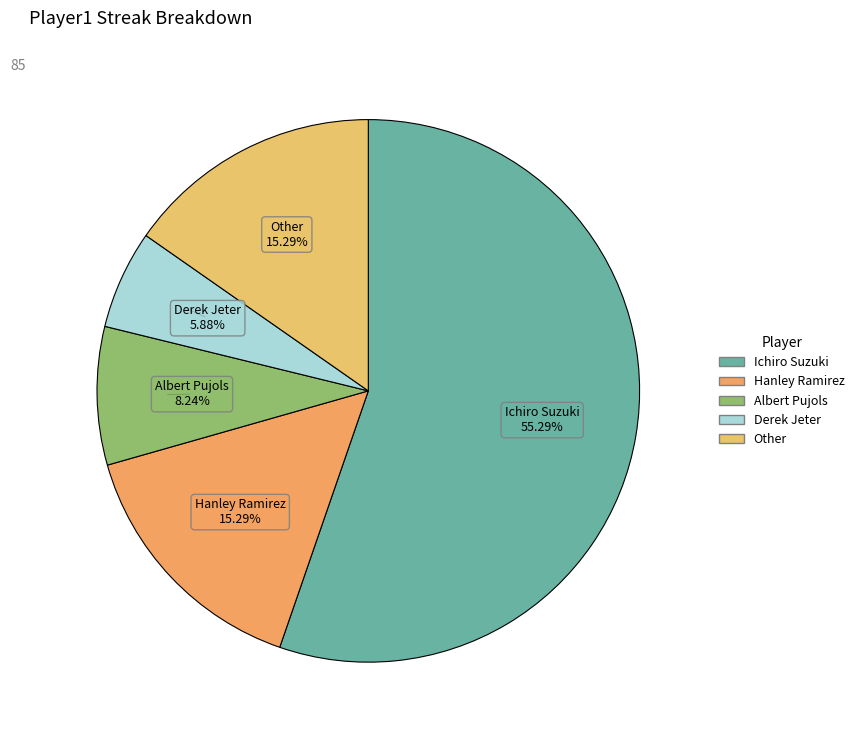

What is the ratio of the value at Derek Jeter to the value at Other?

0.4